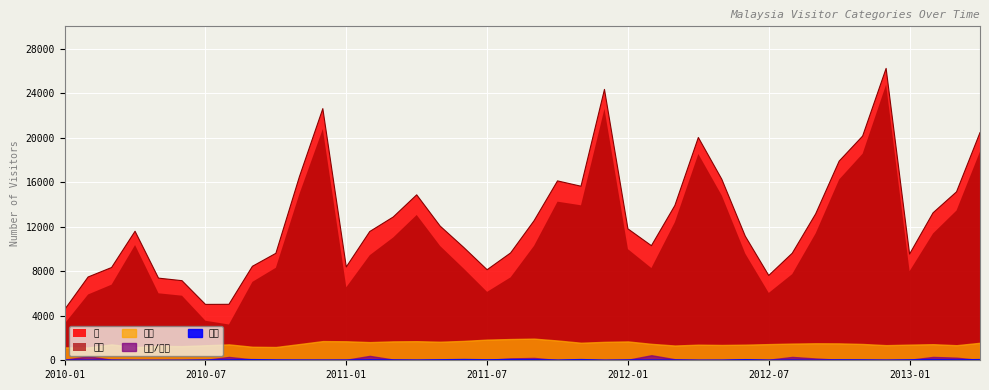

True or false: 유학/연수 and 계 cross at least once.

False